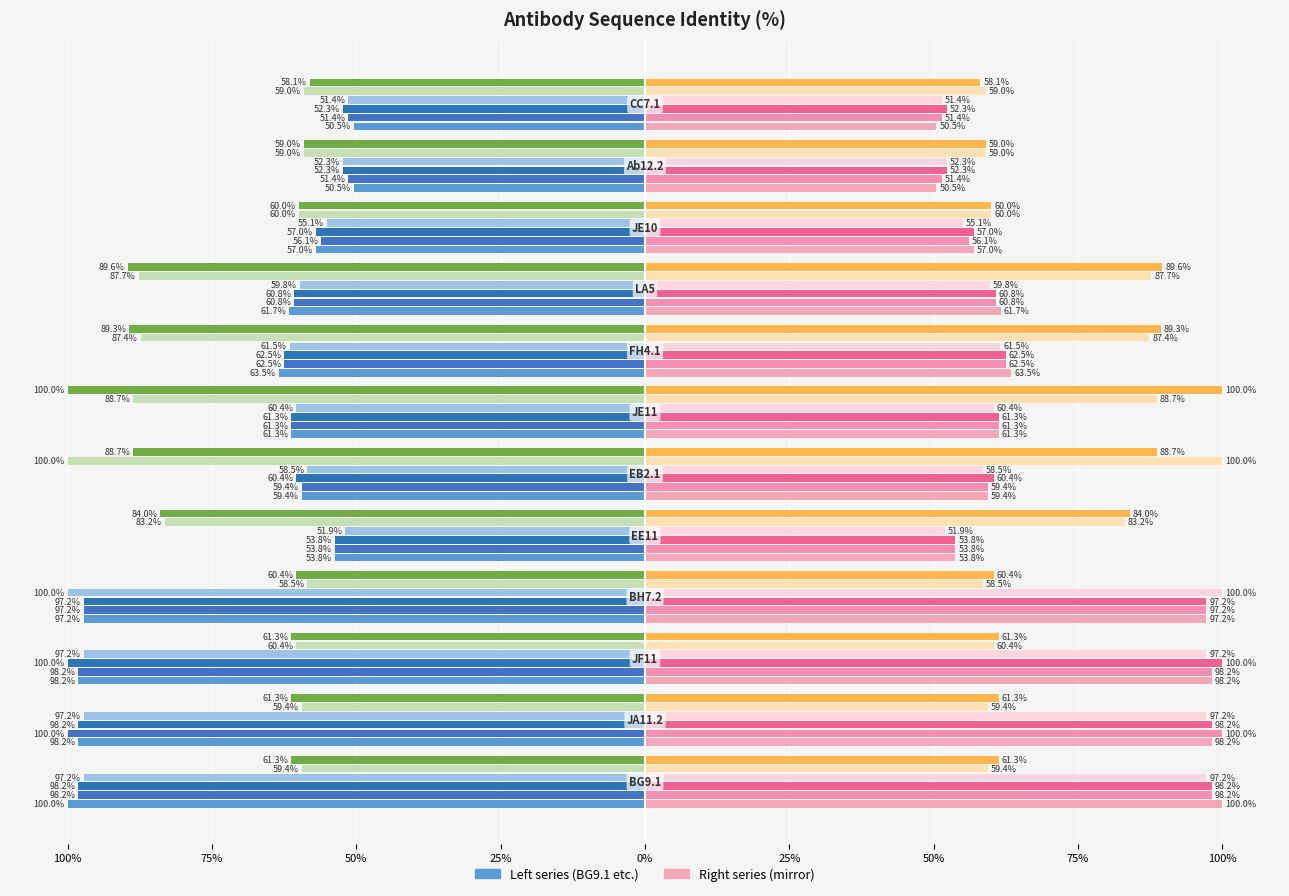

What is the label of the 8th bar from the right?

EE11